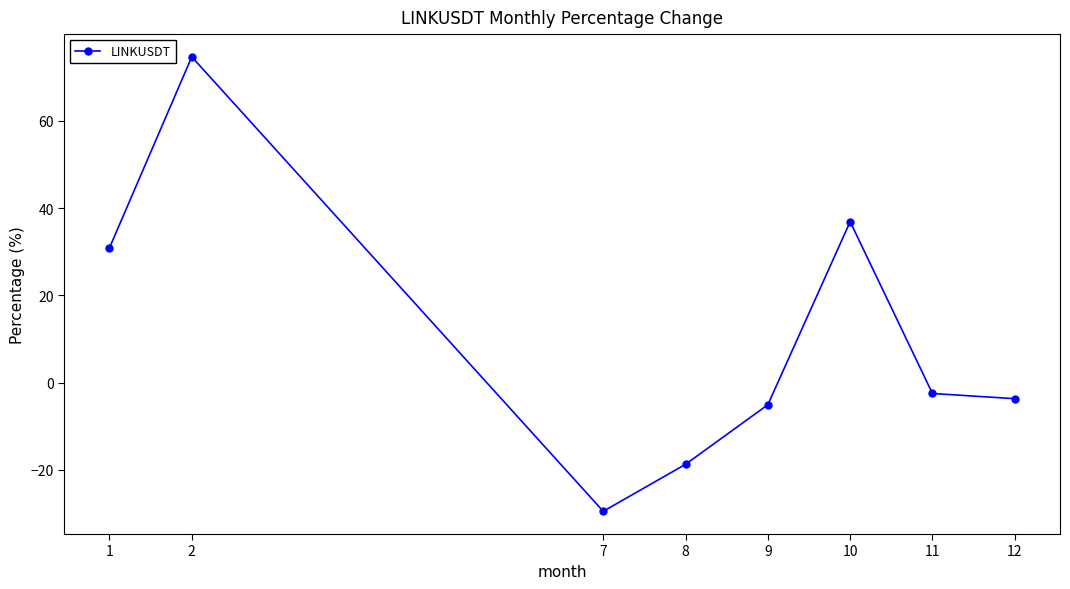

How many points are lower than both their immediate neighbors (excluding endpoints)?

1